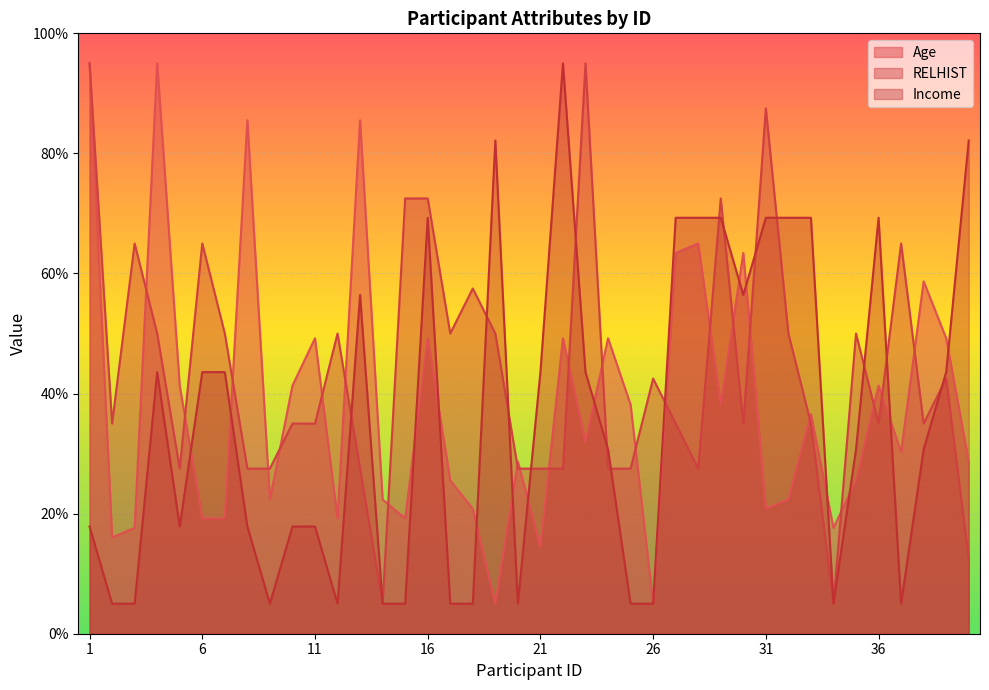

Reading right to left, extract all data points from this chart.

Age: 28.7	49.2	58.7	30.3	41.3	25.5	17.6	36.6	22.4	20.8	63.4	38.2	65.0	63.4	5.0	38.2	49.2	31.8	49.2	14.5	28.7	5.0	20.8	25.5	49.2	19.2	22.4	85.5	19.2	49.2	41.3	22.4	85.5	19.2	19.2	41.3	95.0	17.6	16.1	95.0
RELHIST: 12.5	42.5	35.0	65.0	35.0	50.0	5.0	35.0	50.0	87.5	35.0	72.5	27.5	35.0	42.5	27.5	27.5	95.0	27.5	27.5	27.5	50.0	57.5	50.0	72.5	72.5	5.0	27.5	50.0	35.0	35.0	27.5	27.5	50.0	65.0	27.5	50.0	65.0	35.0	95.0
Income: 82.1	43.6	30.7	5.0	69.3	30.7	5.0	69.3	69.3	69.3	56.4	69.3	69.3	69.3	5.0	5.0	30.7	43.6	95.0	43.6	5.0	82.1	5.0	5.0	69.3	5.0	5.0	56.4	5.0	17.9	17.9	5.0	17.9	43.6	43.6	17.9	43.6	5.0	5.0	17.9